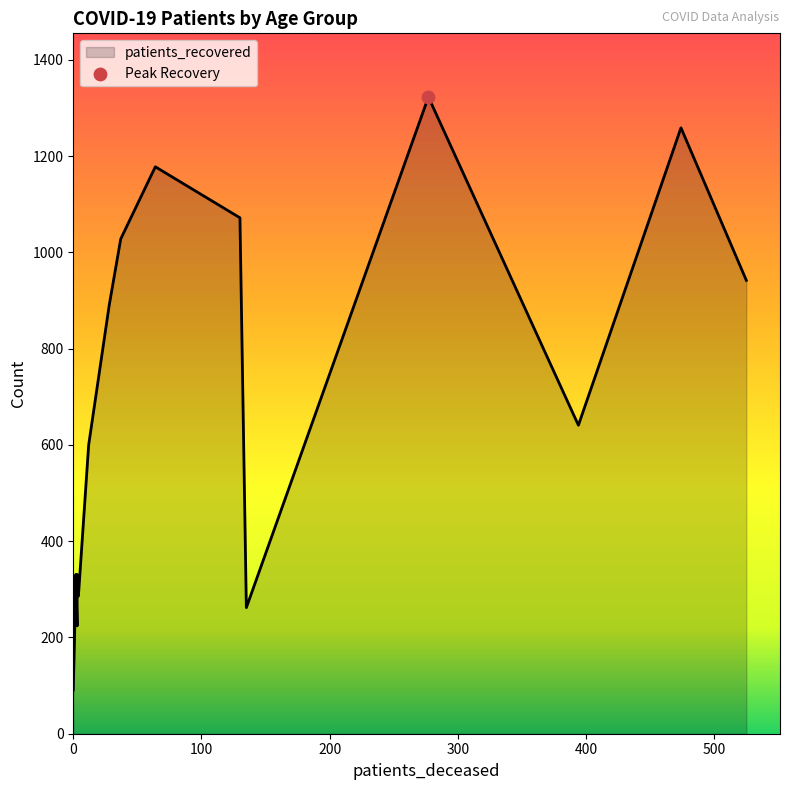

Which series has the largest total across all categories?

patients_recovered